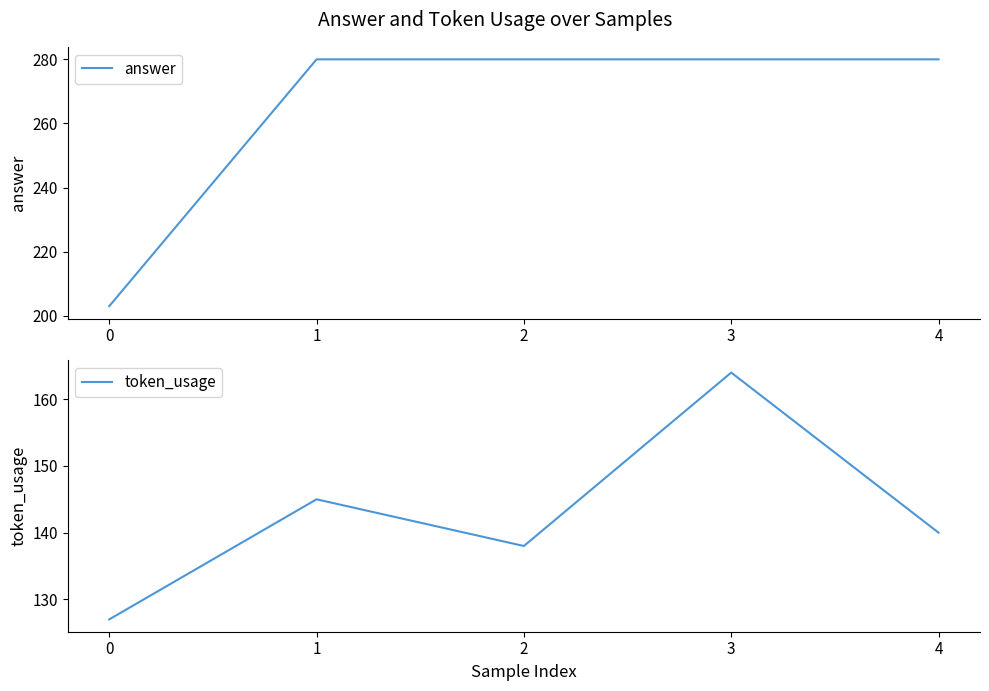

Reading left to right, what are all the values shown in this chart?

answer: 203	280	280	280	280
token_usage: 127	145	138	164	140